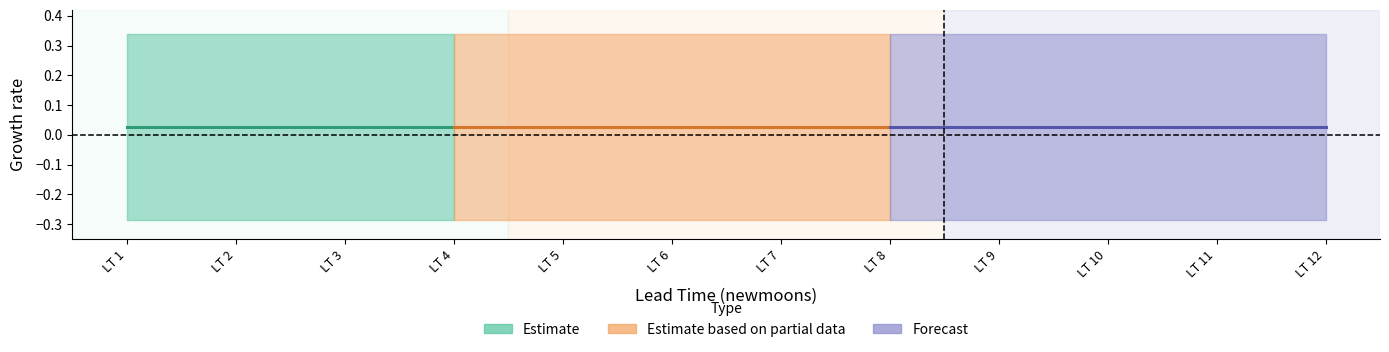

The upper_pi series shows 0.6 at 8. True or false?

False